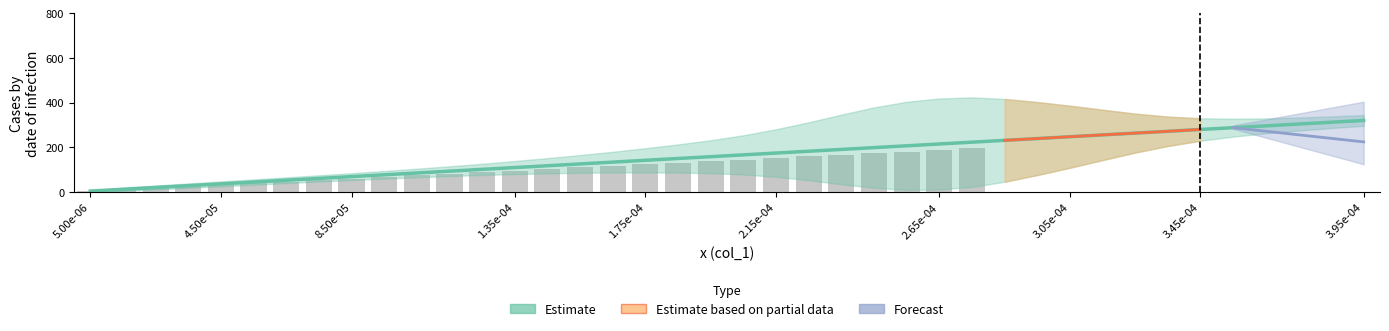

The value at 1.75e-04 is 141.8. True or false?

True